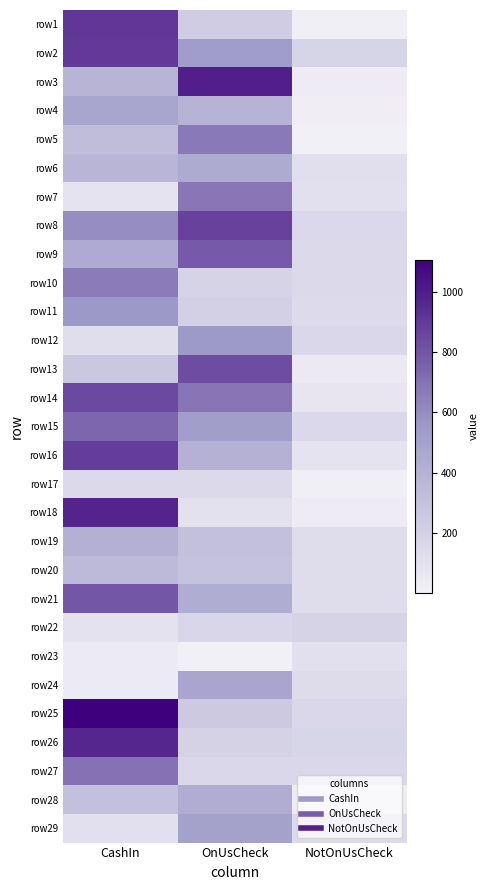

Count the number of data series in this chart.

29